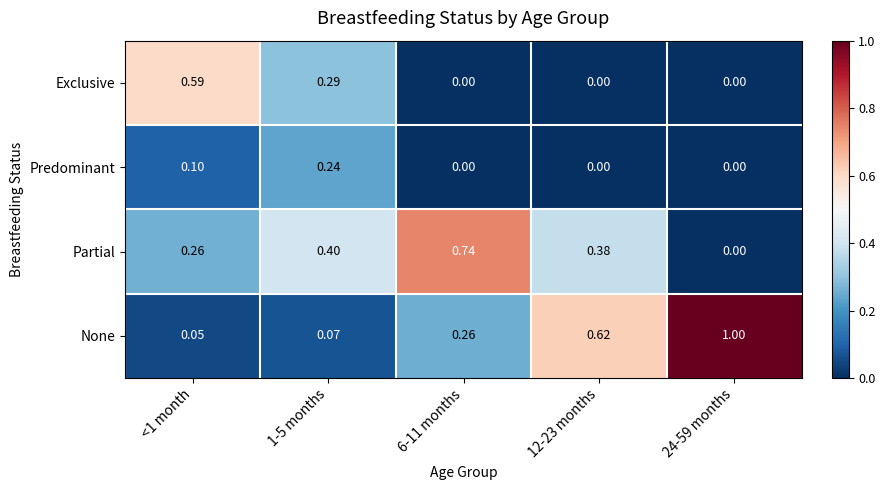

What is the total value across all series at 12-23 months?

1.0